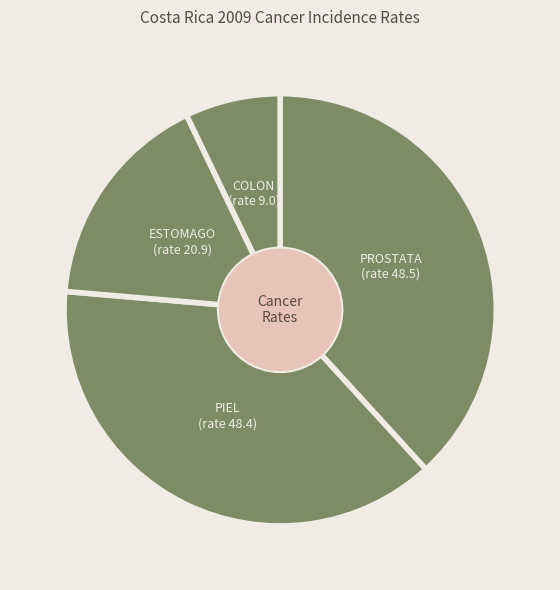

Which has a higher value, PIEL (rate 48.4) or ESTOMAGO (rate 20.9)?

PIEL (rate 48.4)